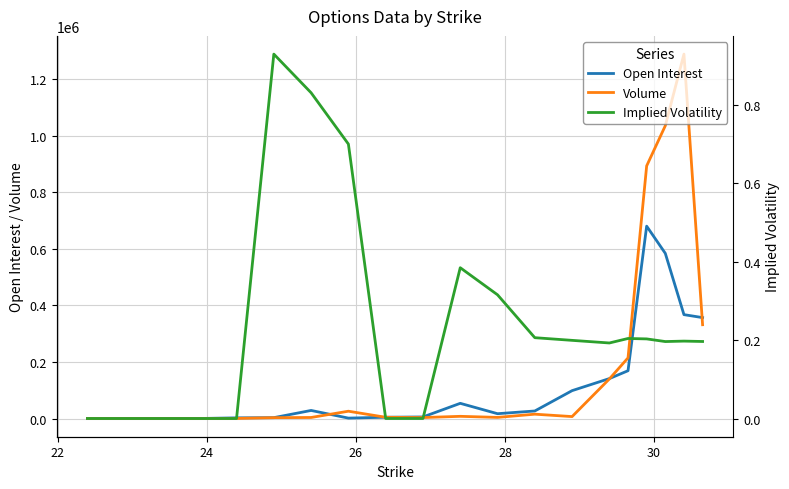

What are all the series names shown in the legend?

Open Interest, Volume, Implied Volatility